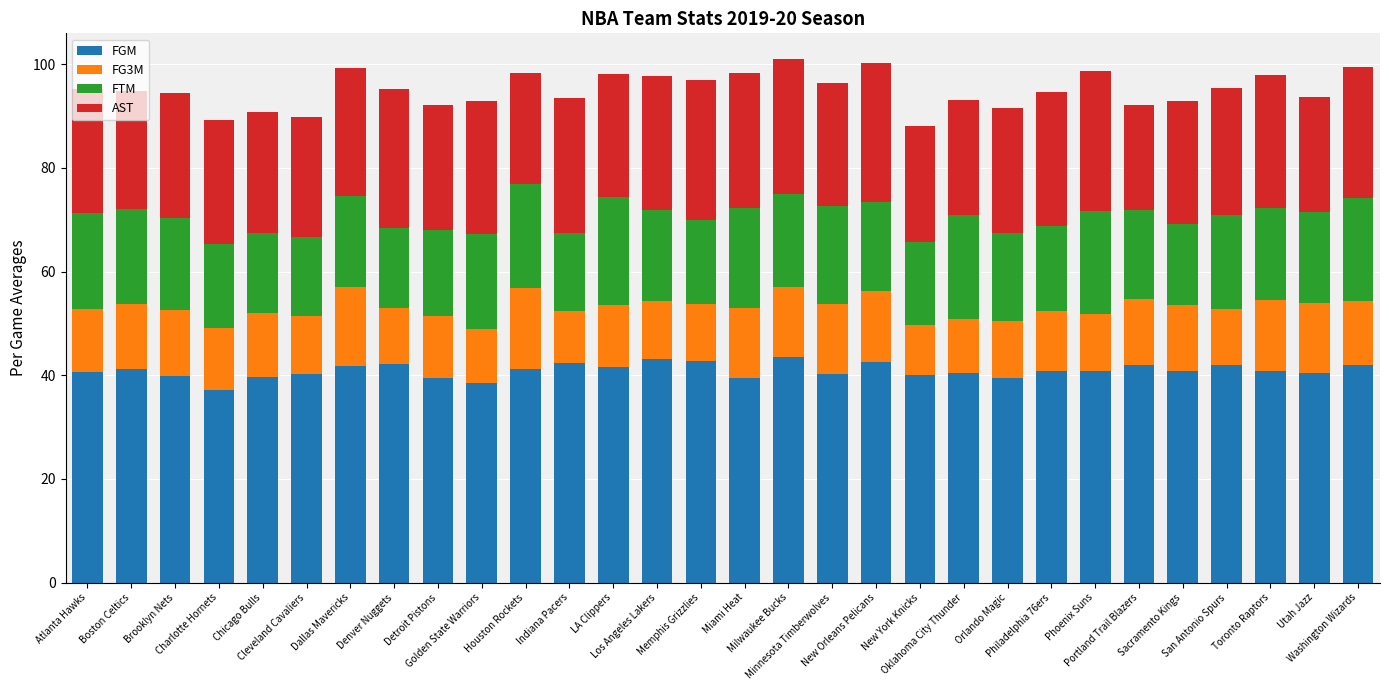

What is the highest value of the FGM series?

43.5